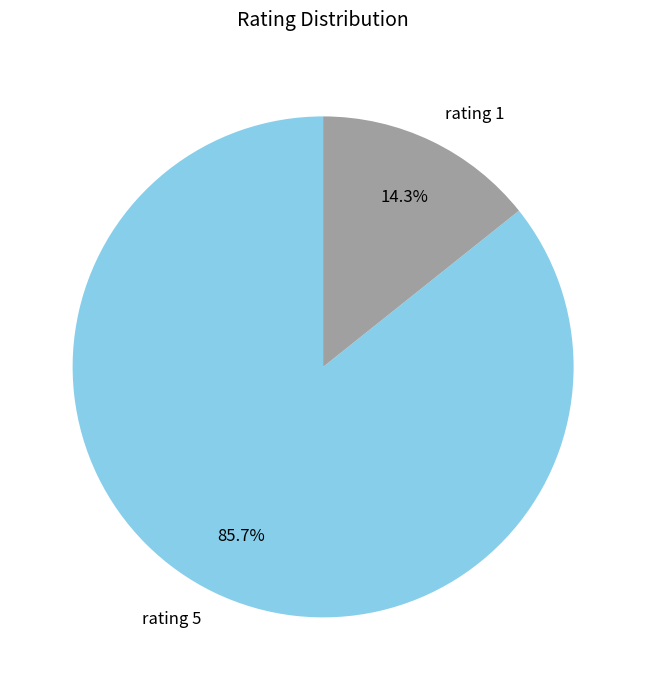

Which category has the biggest portion of the pie?

rating 5